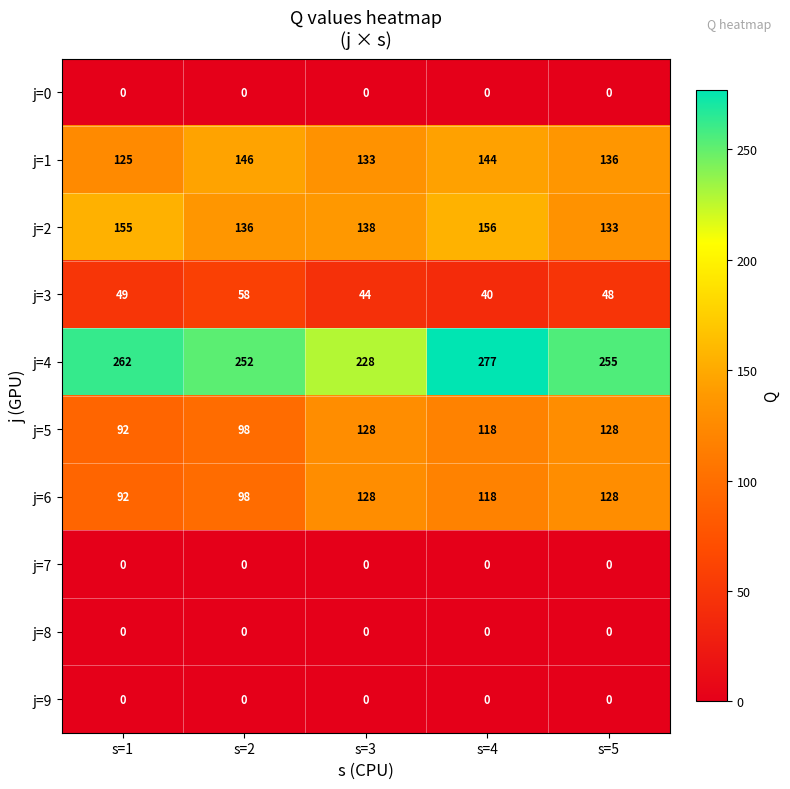

Which series has the largest range (max minus min)?

j=4